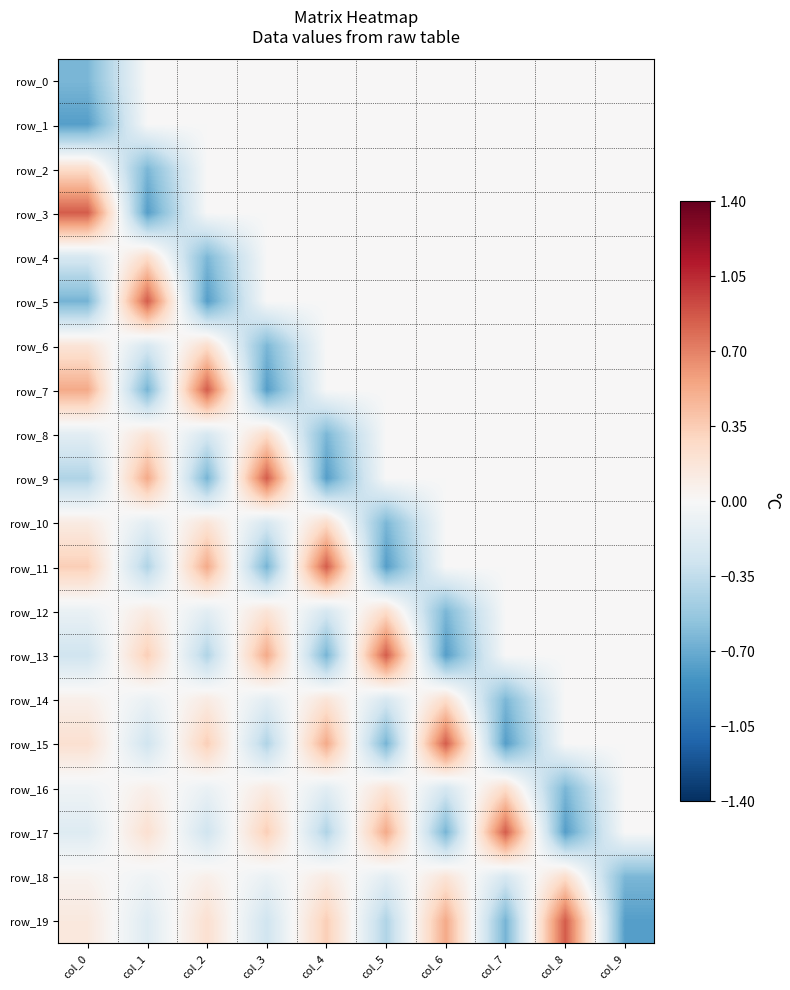

Which category has the lowest value in the row_9 series?

col_4